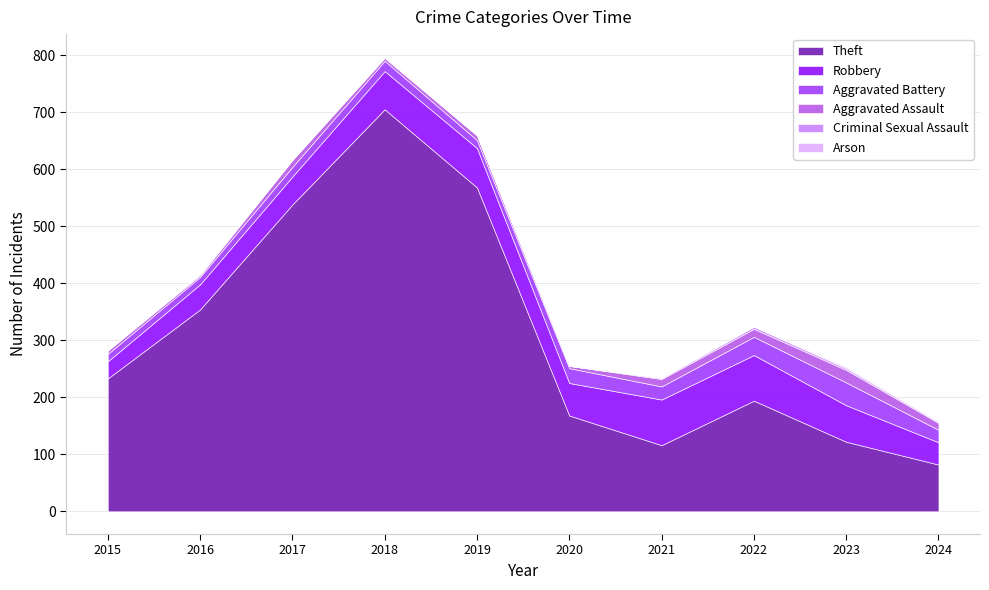

Between 2022 and 2023, which series saw the biggest shift?

Theft